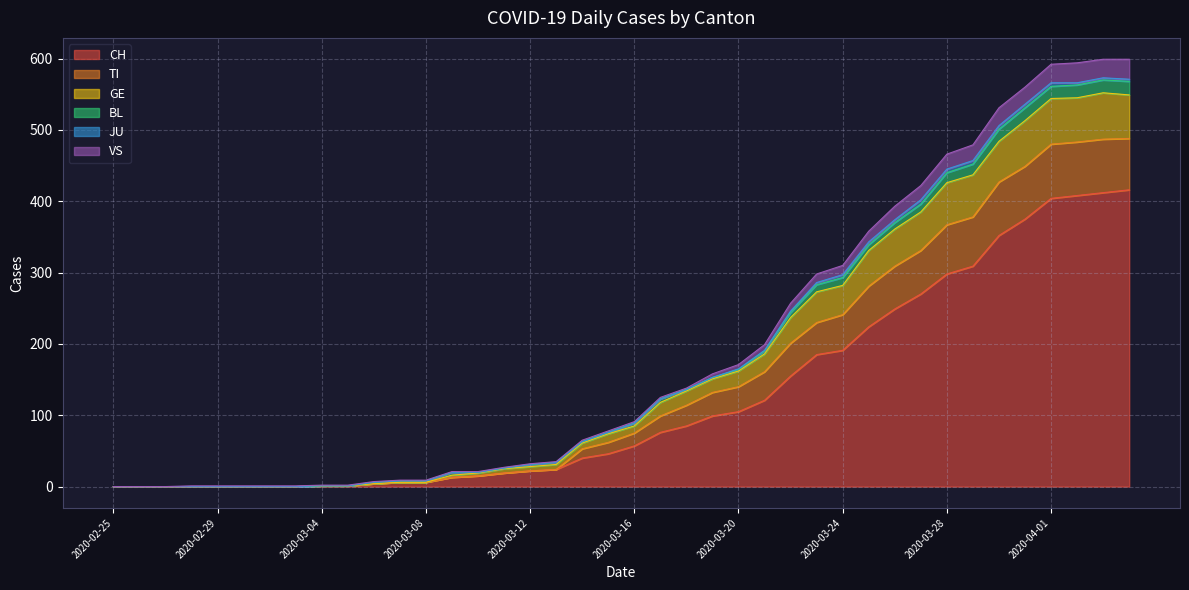

How many values in GE are above zero?

32